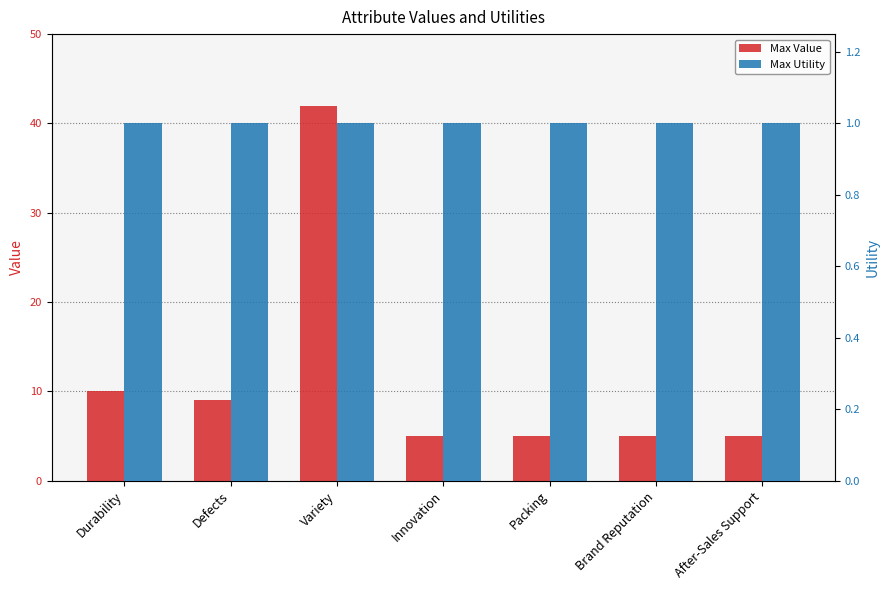

Count the number of data series in this chart.

2